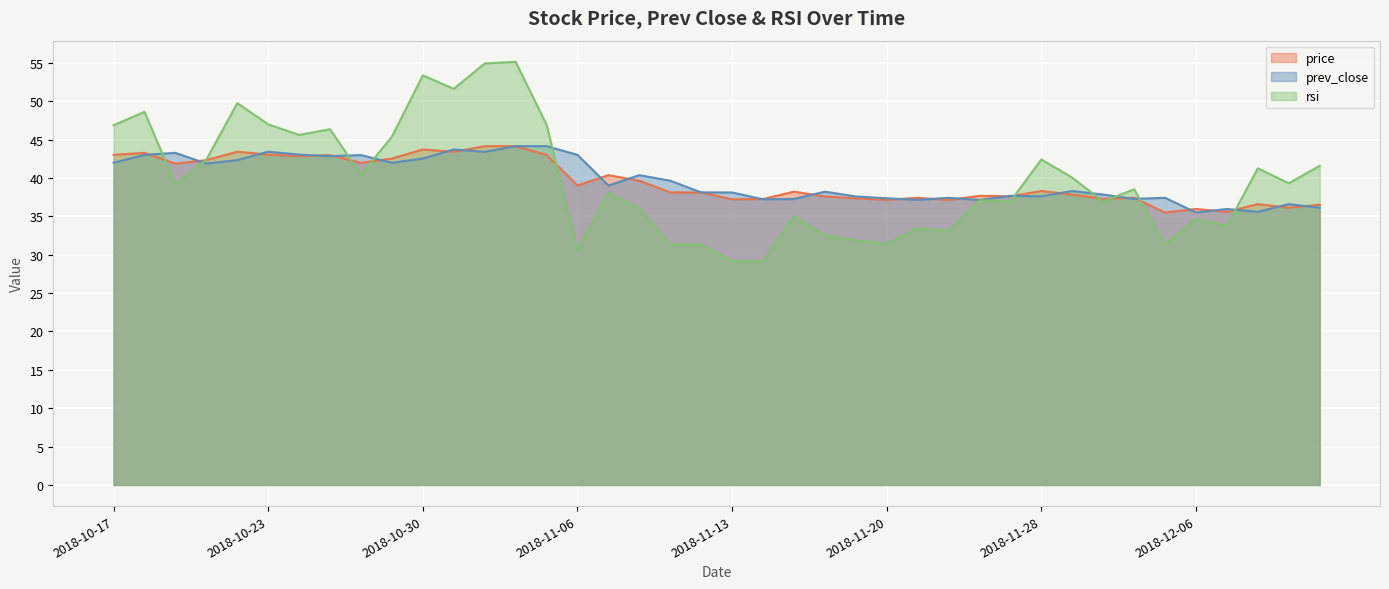

What is the sum of all price values?

1582.2